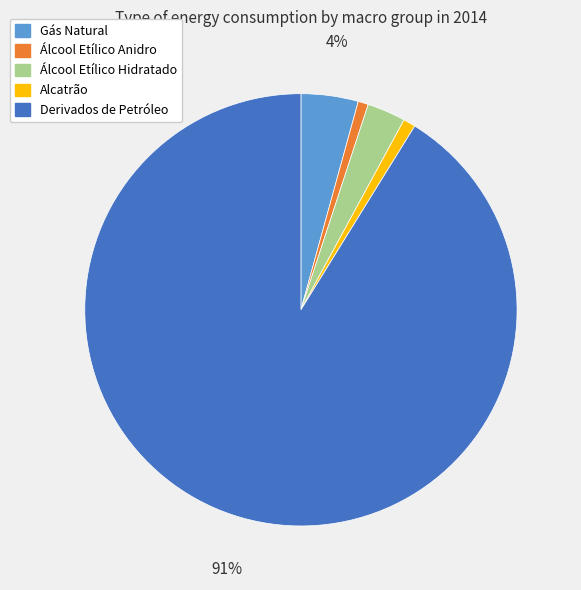

Is there any slice that represents more than half of the pie?

Yes